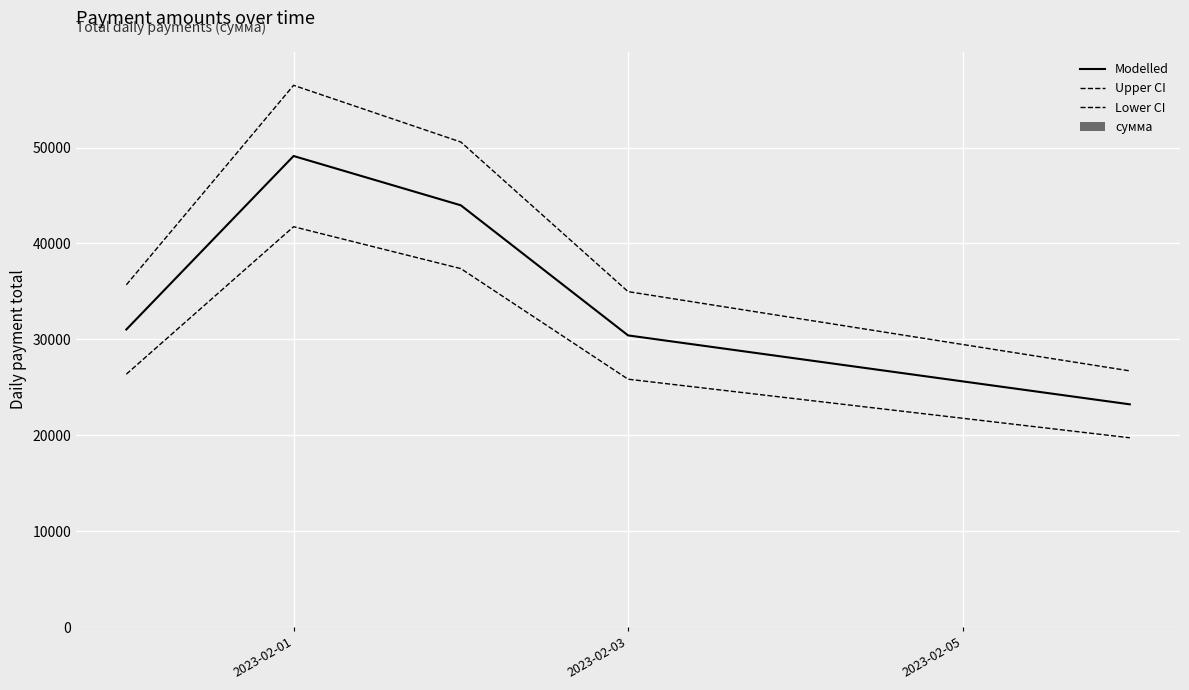

Reading left to right, what are all the values shown in this chart?

Modelled: 31038.1	49115.6	43978.2	30420.8	23238.7
Upper CI: 35693.8	56482.9	50574.9	34983.9	26724.5
Lower CI: 26382.4	41748.3	37381.4	25857.7	19752.9
сумма: 29036.6	57121.5	31969.2	38426.8	21237.2